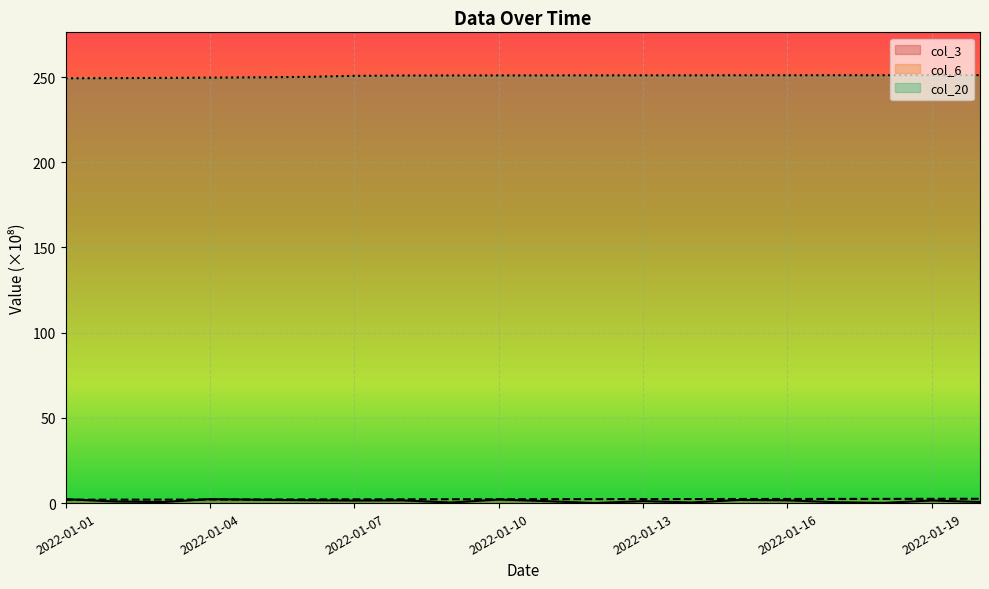

Where do col_6 and col_3 first cross each other?

2022-01-01 and 2022-01-02